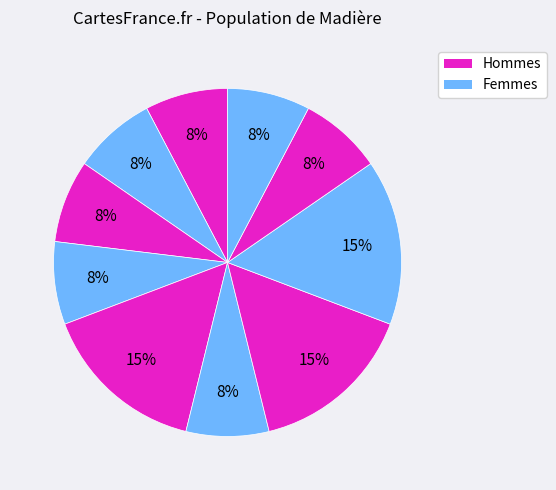

How many slices are in this pie chart?

10